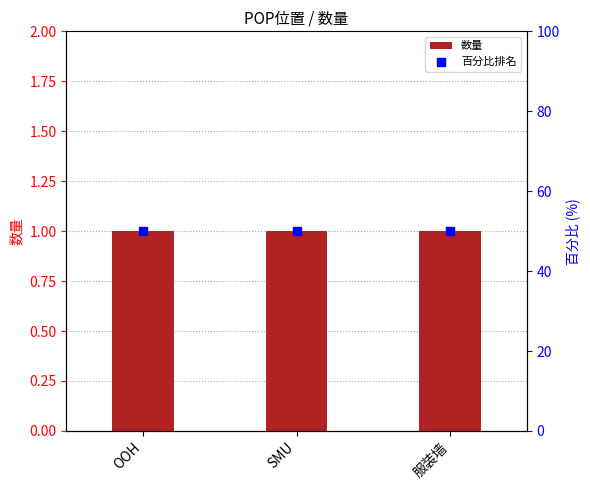

Is the value of 数量 at 服装墙 greater than the value of 百分比排名 at 服装墙?

No